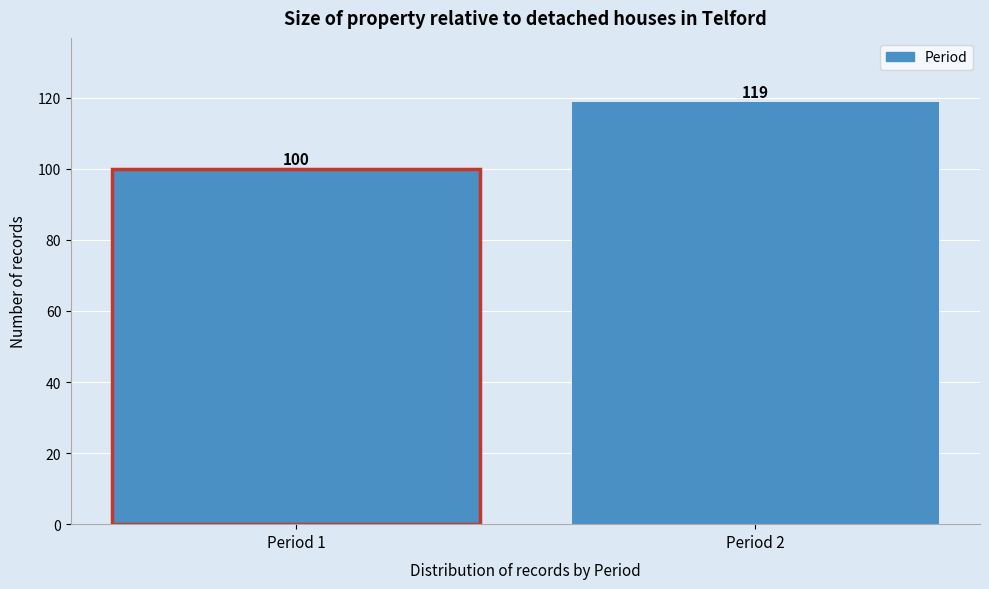

Reading left to right, transcribe all the data shown in this chart.

Period 1=100	Period 2=119